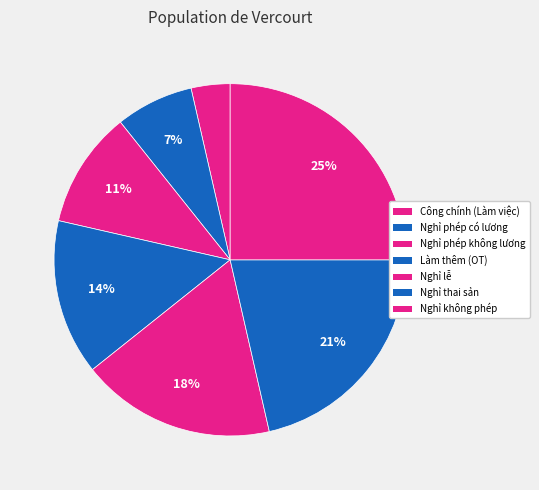

How many segments does this pie chart have?

7